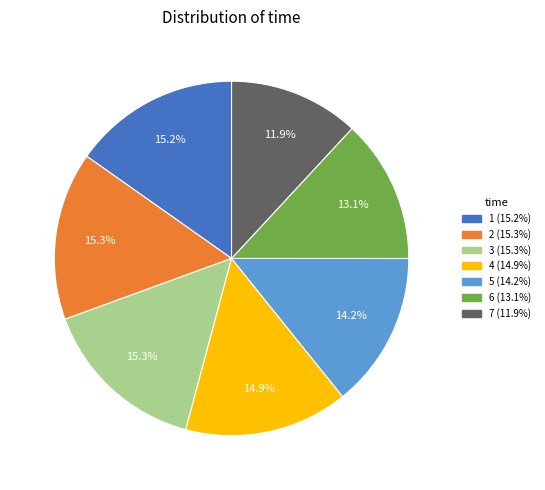

How many segments does this pie chart have?

7